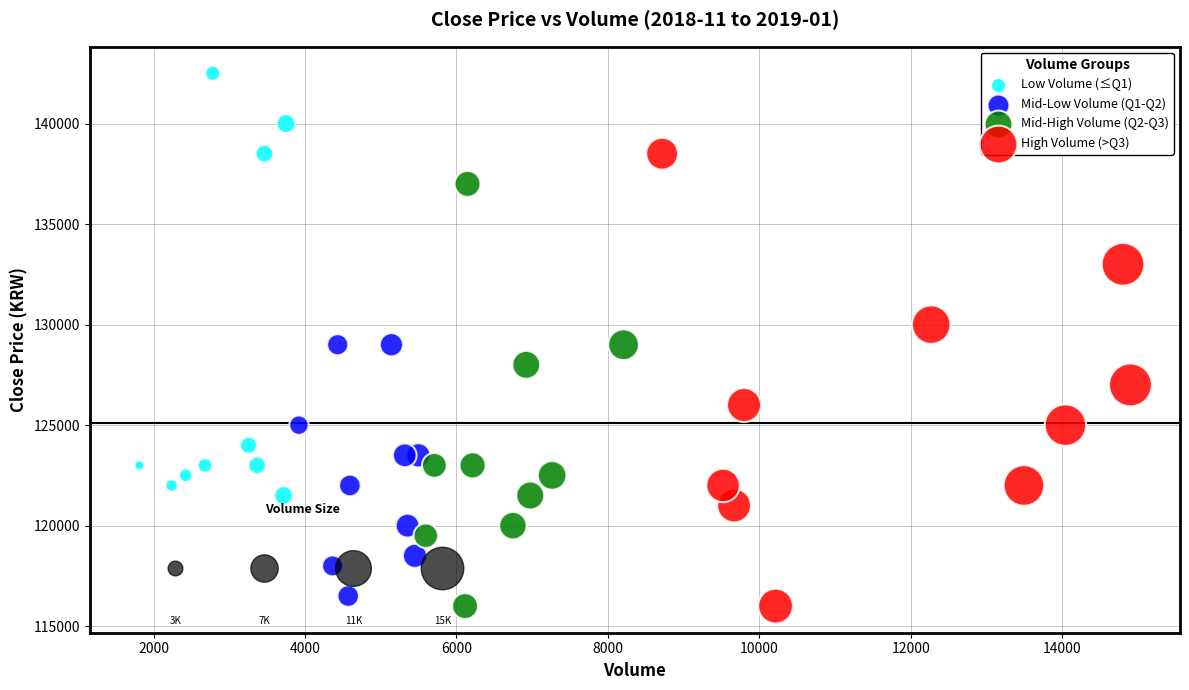

What are all the series names shown in the legend?

Low Volume (≤Q1), Mid-Low Volume (Q1-Q2), Mid-High Volume (Q2-Q3), High Volume (>Q3)